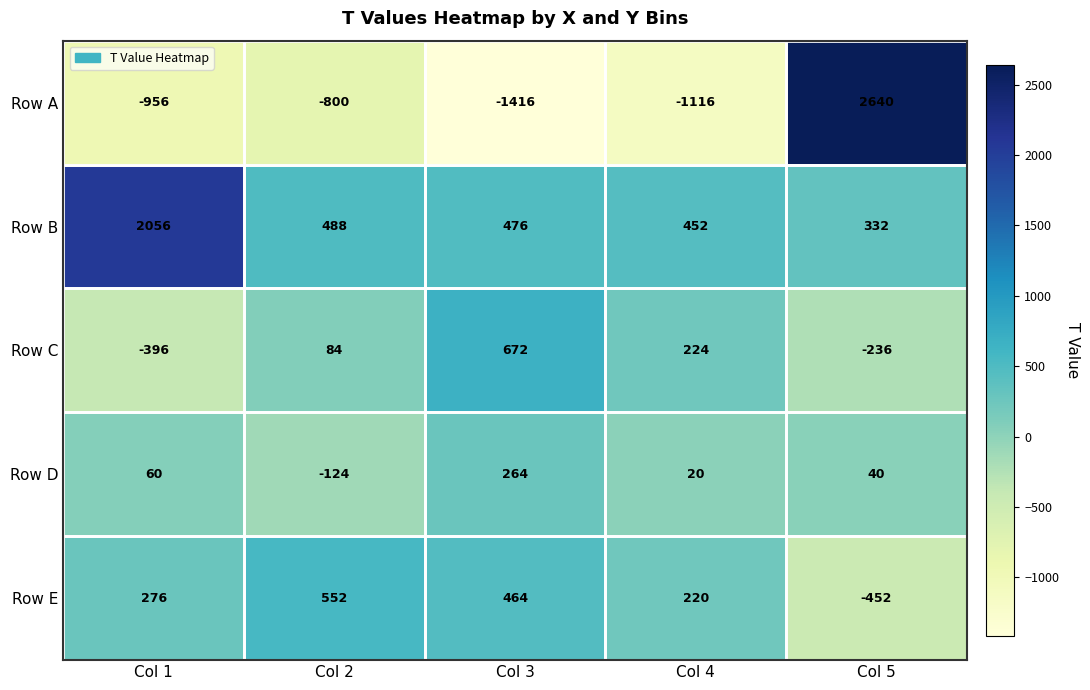

What is the smallest value displayed?

-1416